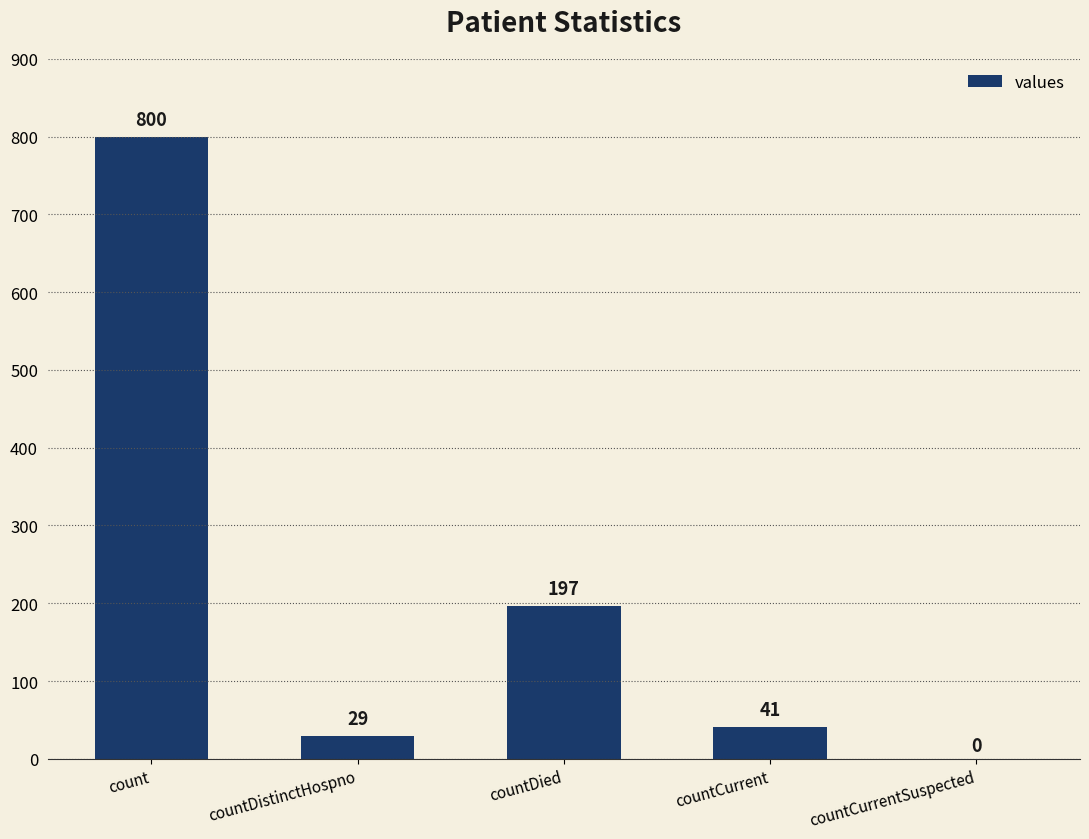

At which label is the value closest to 400?

countDied